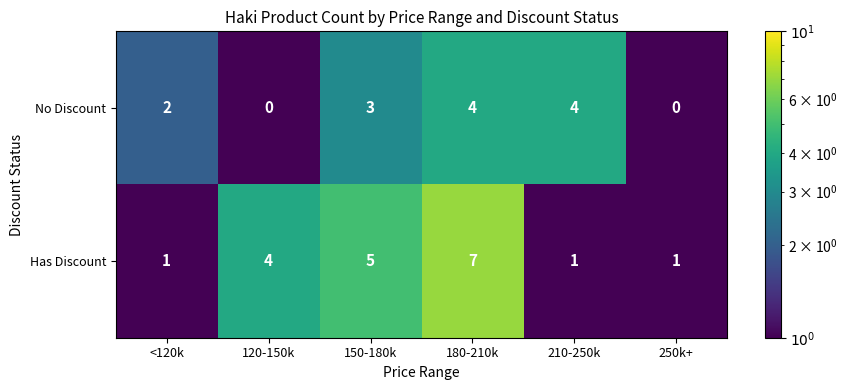

What is the difference between the maximum and minimum values in the No Discount series?

4